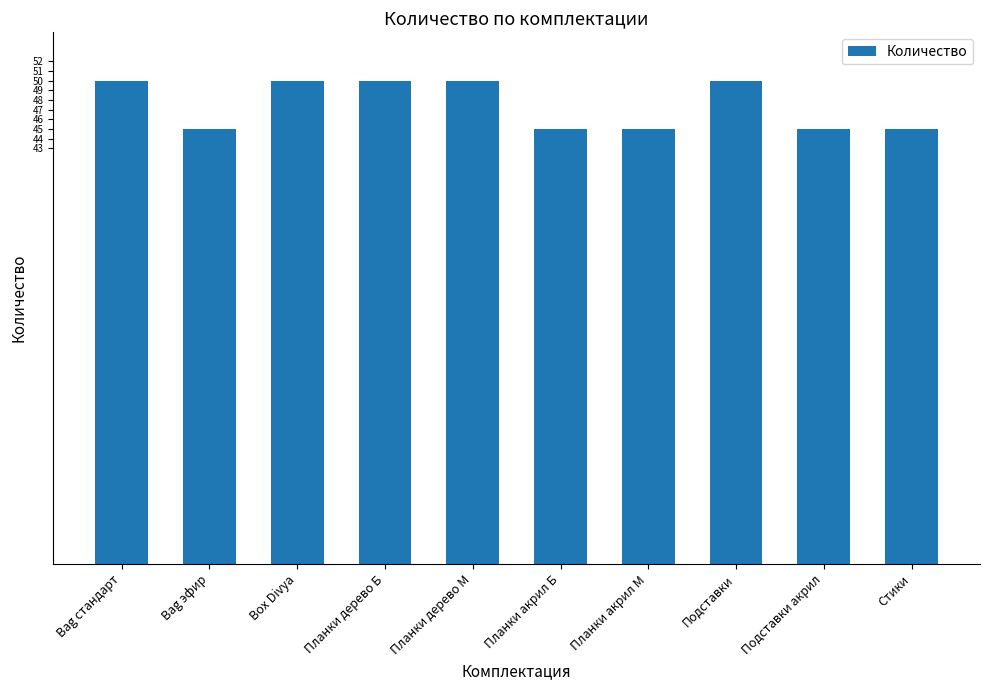

The chart shows a value of 45 at Bag эфир. True or false?

True